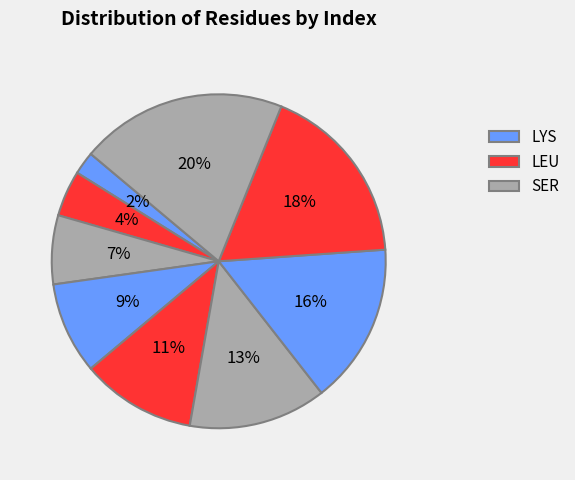

Count the number of slices in the pie.

9